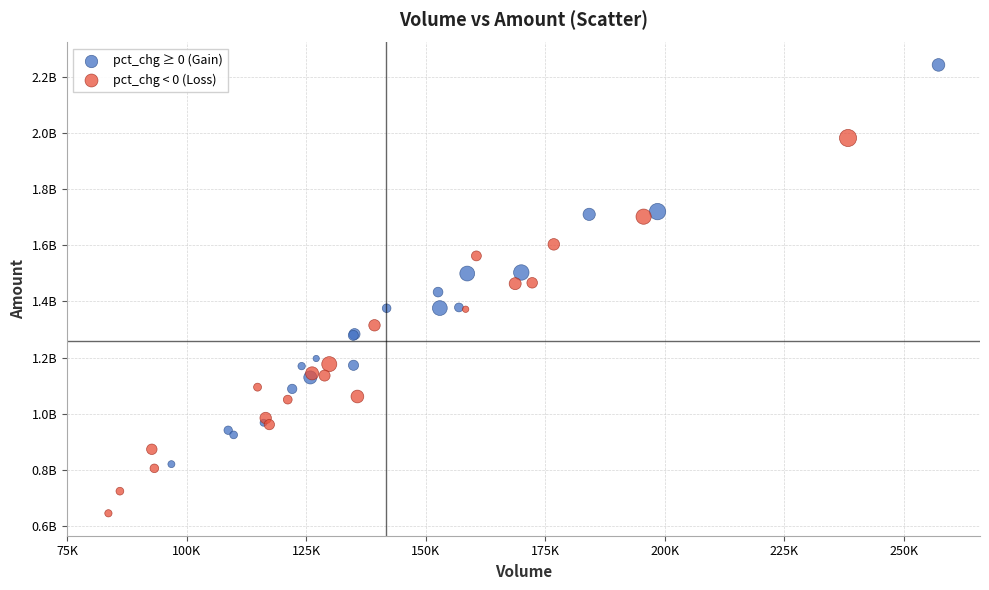

Which series has the largest Y range (max minus min)?

pct_chg ≥ 0 (Gain)